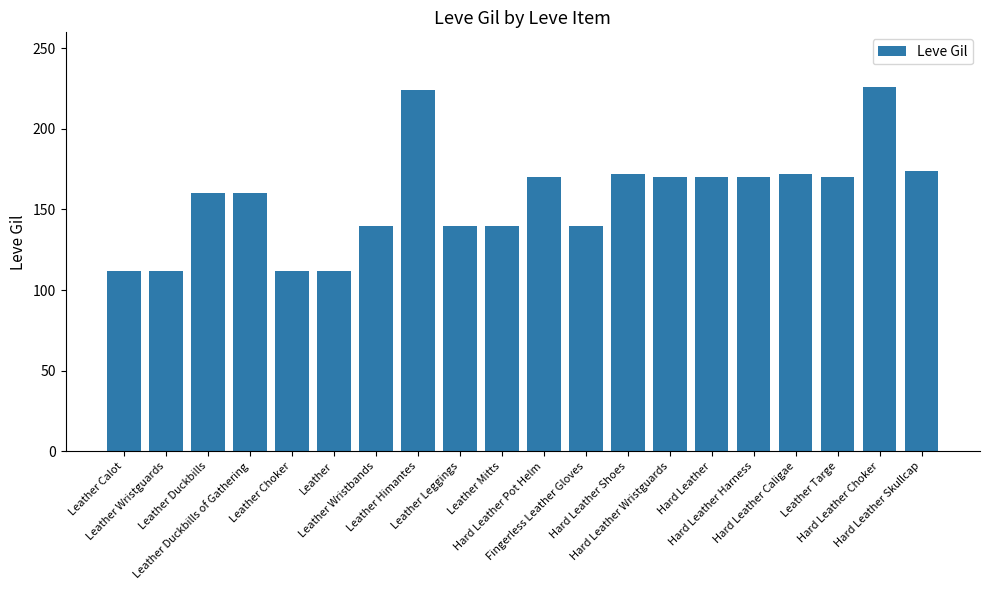

What is the difference between the values at Leather Calot and Leather Duckbills of Gathering?

48